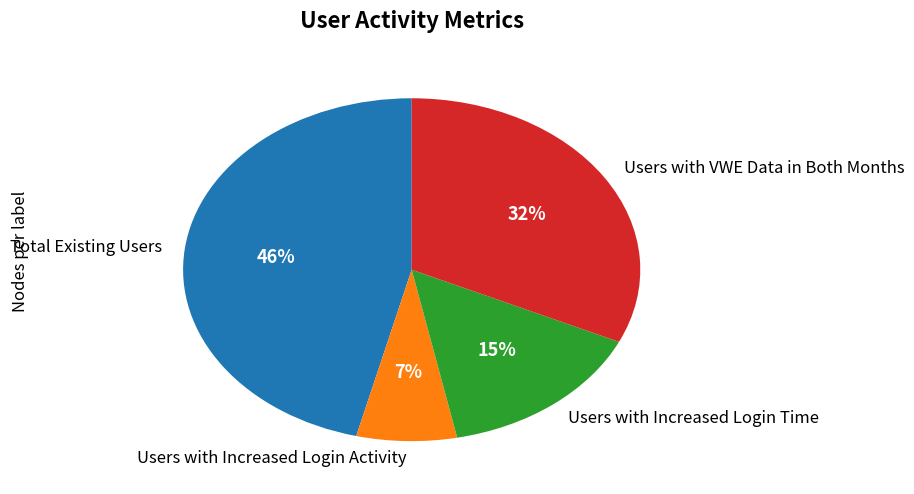

To the nearest percent, what portion does Users with Increased Login Time represent?

15%